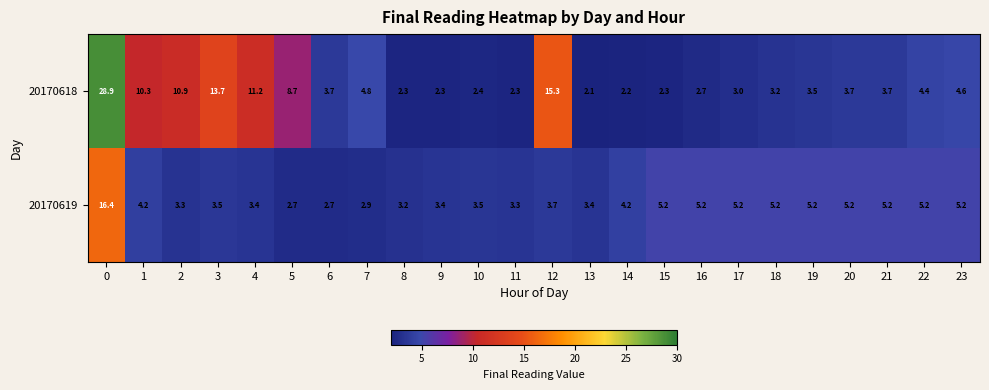

Count the number of categories in the chart.

24